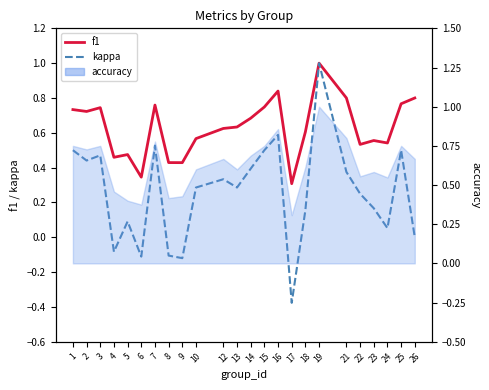

What is the average value of the kappa series?

0.3